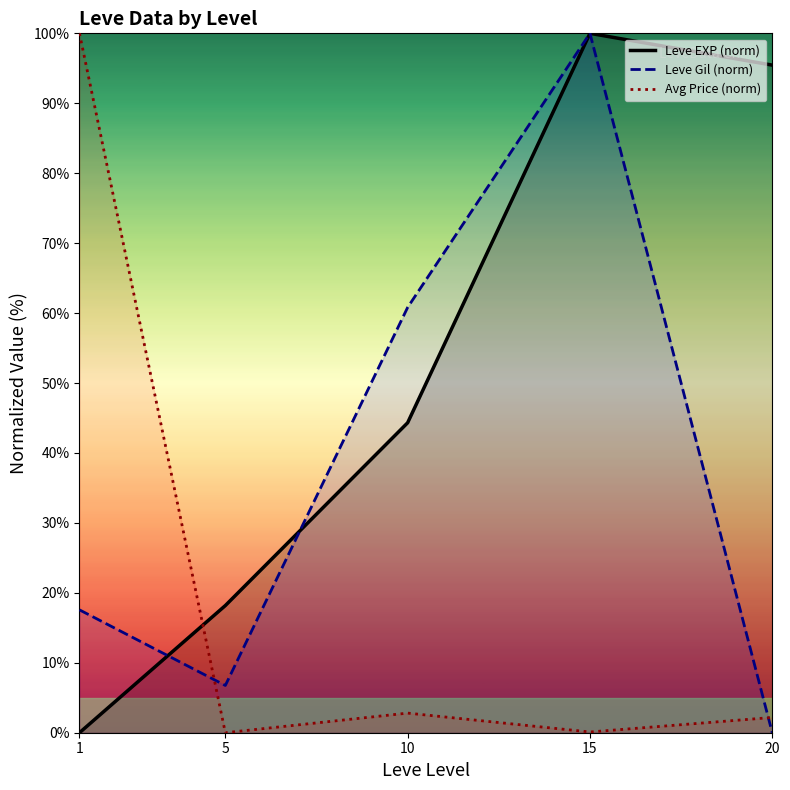

Between 10 and 20, which is larger?

20